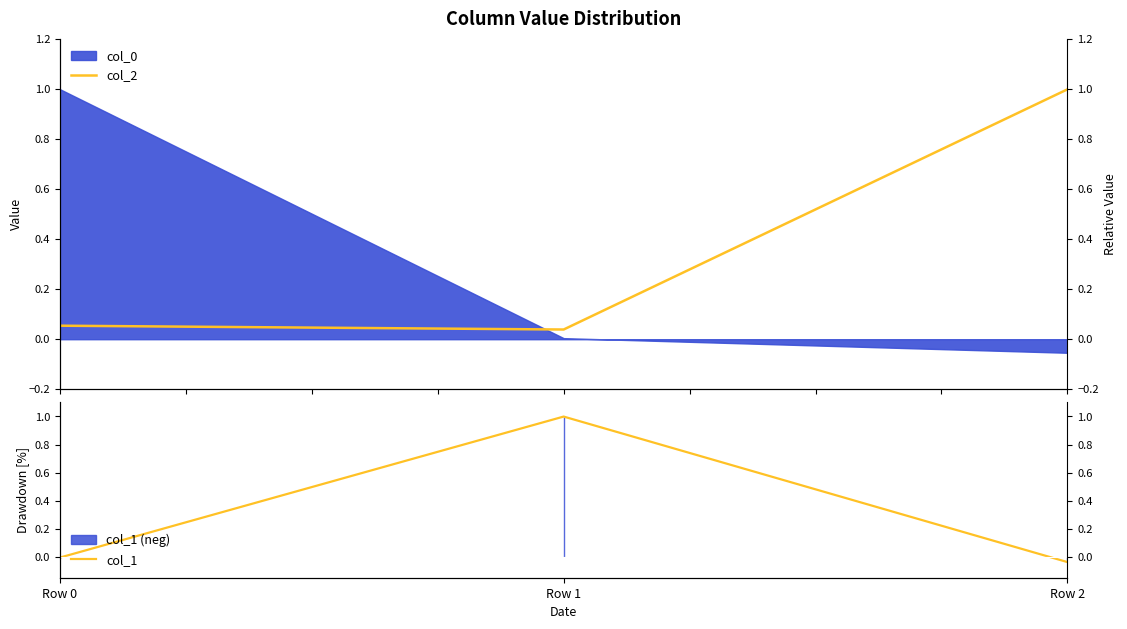

True or false: col_2 has a value of 0.0 at Row 0.

False